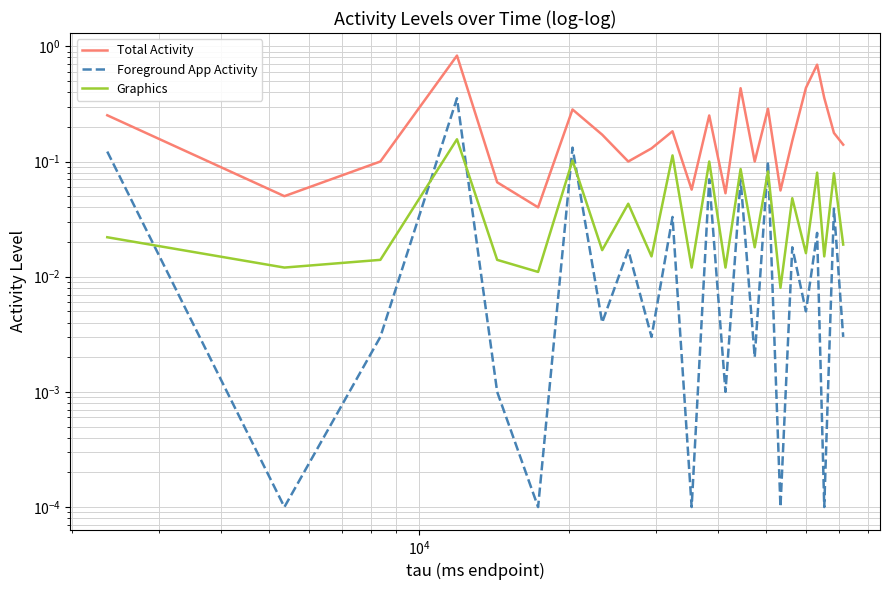

Reading left to right, what are all the values shown in this chart?

Total Activity: 0.3	0.1	0.1	0.8	0.1	0.0	0.3	0.2	0.1	0.1	0.2	0.1	0.3	0.1	0.4	0.1	0.3	0.1	0.2	0.4	0.7	0.4	0.2	0.1
Foreground App Activity: 0.1	0.0	0.0	0.4	0.0	0.0	0.1	0.0	0.0	0.0	0.0	0.0	0.1	0.0	0.1	0.0	0.1	0.0	0.0	0.0	0.0	0.0	0.0	0.0
Graphics: 0.0	0.0	0.0	0.2	0.0	0.0	0.1	0.0	0.0	0.0	0.1	0.0	0.1	0.0	0.1	0.0	0.1	0.0	0.0	0.0	0.1	0.0	0.1	0.0